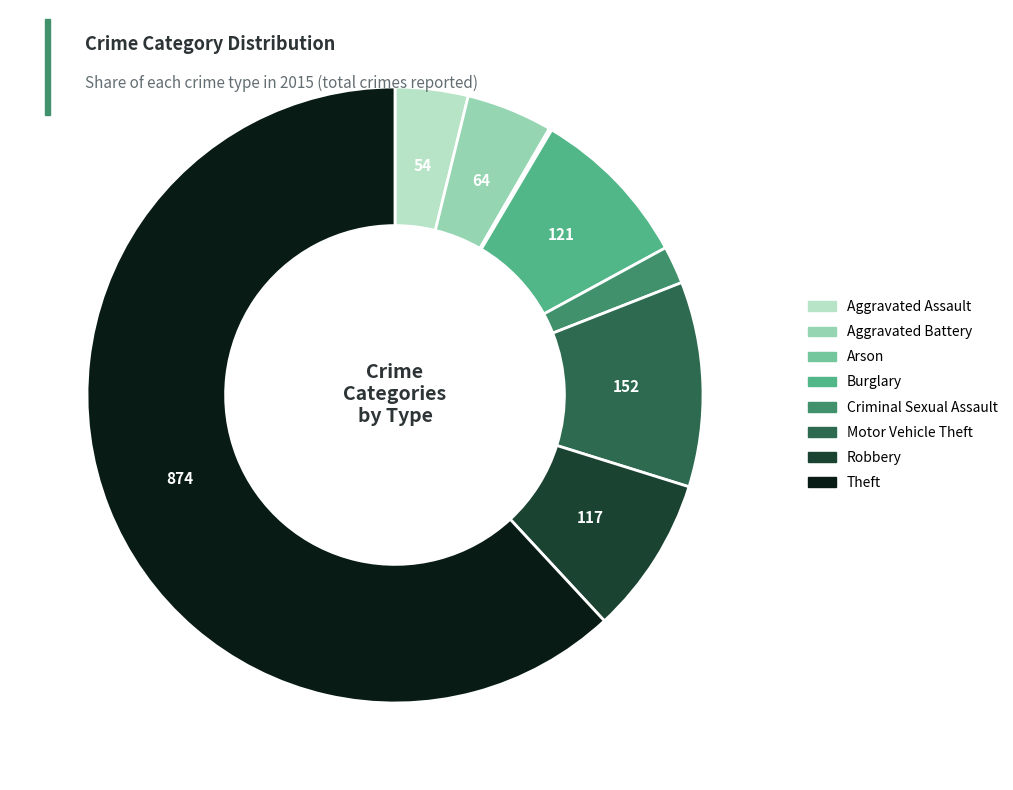

Is the sum of Aggravated Battery and Robbery greater than half?

No